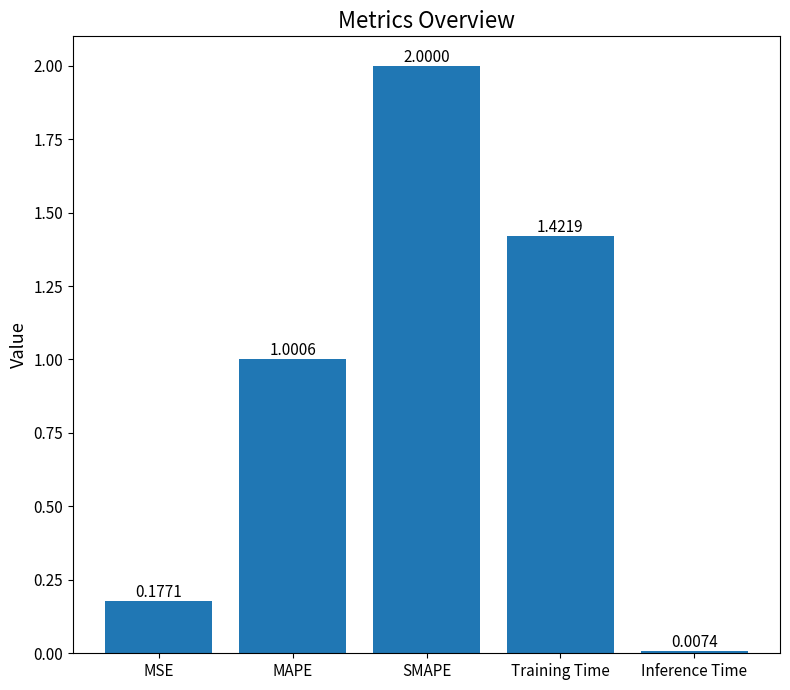

What is the ratio of the value at MSE to the value at SMAPE?

0.1